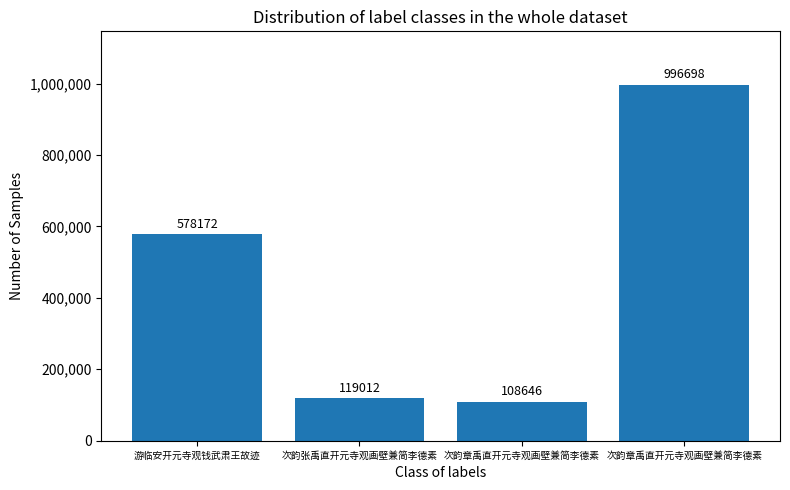

Where is the data nearest to the value 552672?

游临安开元寺观钱武肃王故迹